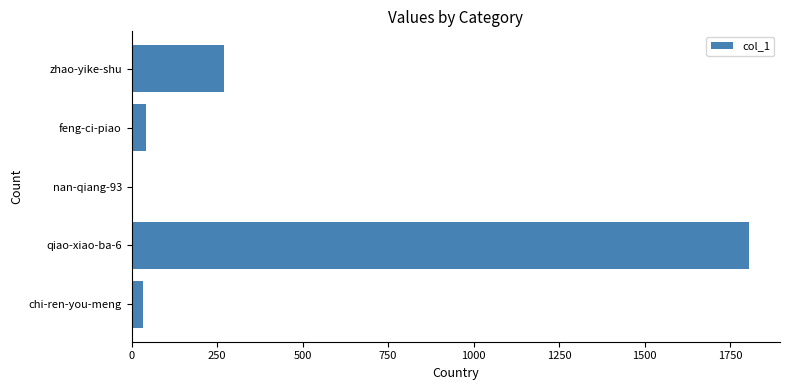

How many categories are shown in the chart?

5